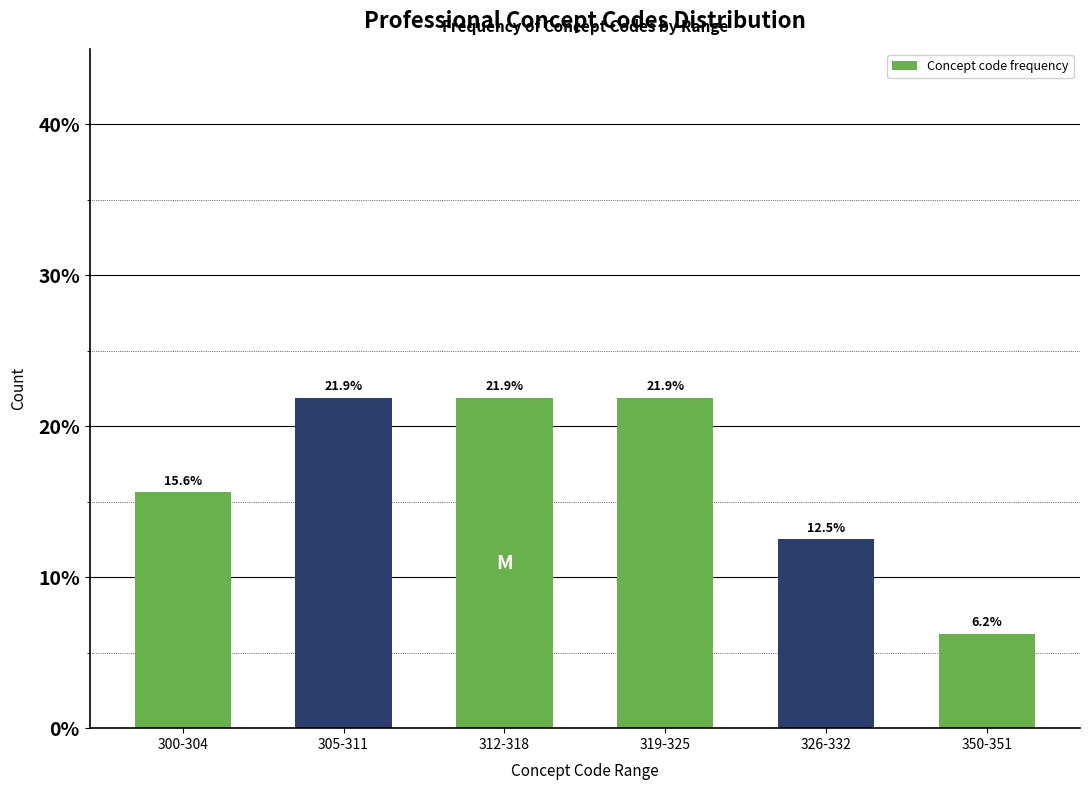

At which label is the value closest to 14?

326-332